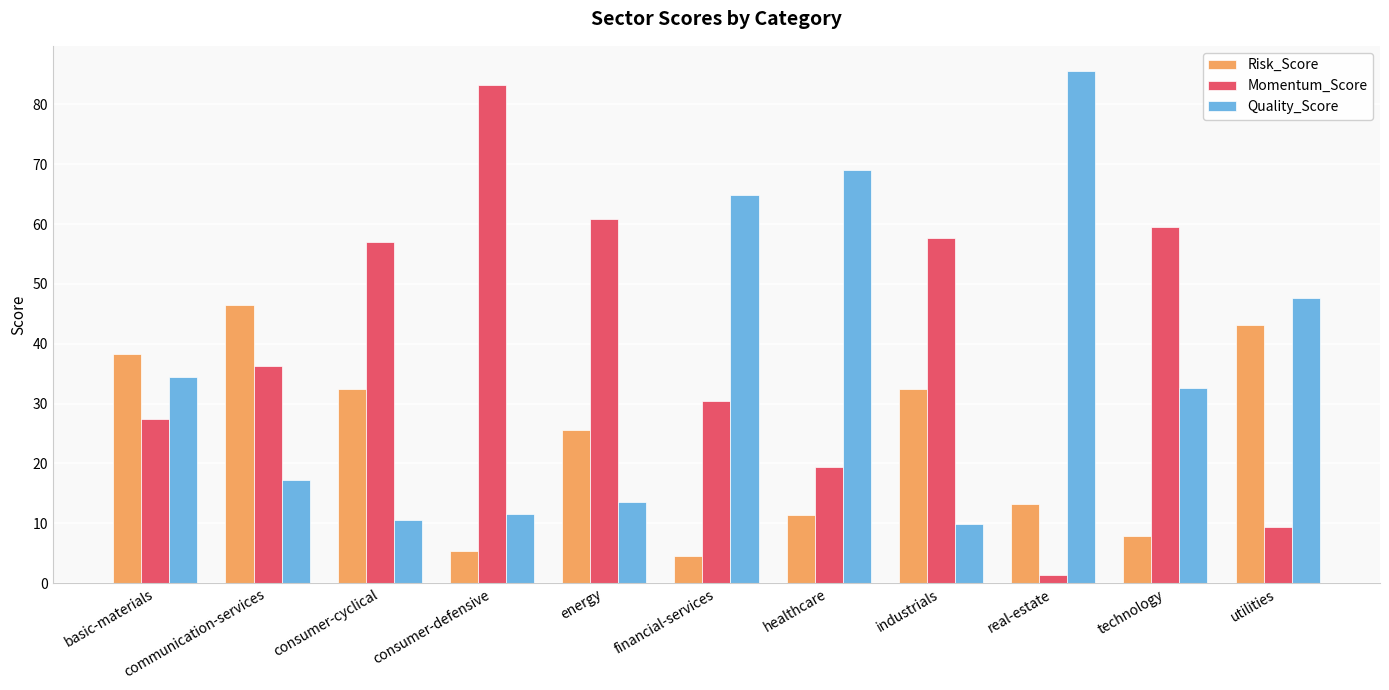

Reading left to right, list all the values displayed in this chart.

Risk_Score: 38.3	46.5	32.4	5.3	25.6	4.6	11.5	32.4	13.2	7.9	43.1
Momentum_Score: 27.4	36.2	57.0	83.2	60.9	30.5	19.4	57.7	1.3	59.5	9.3
Quality_Score: 34.4	17.3	10.6	11.5	13.5	64.9	69.1	9.9	85.5	32.6	47.6